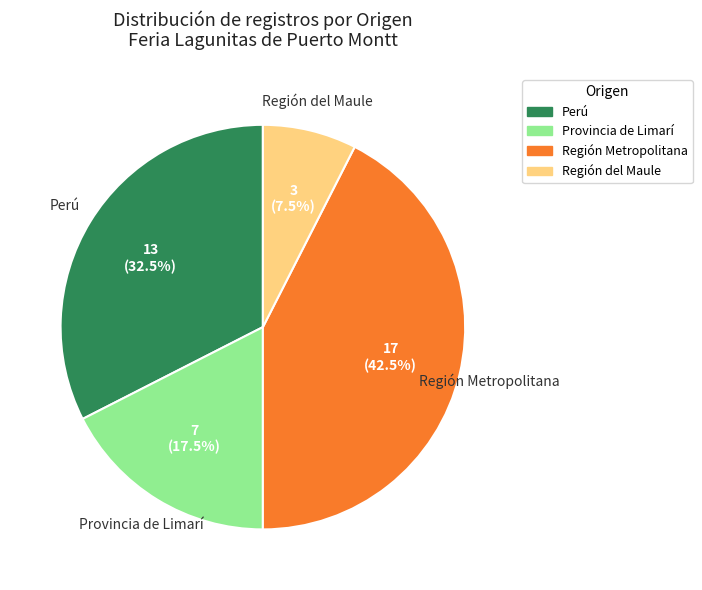

Rank the categories by value from highest to lowest.

Región Metropolitana, Perú, Provincia de Limarí, Región del Maule